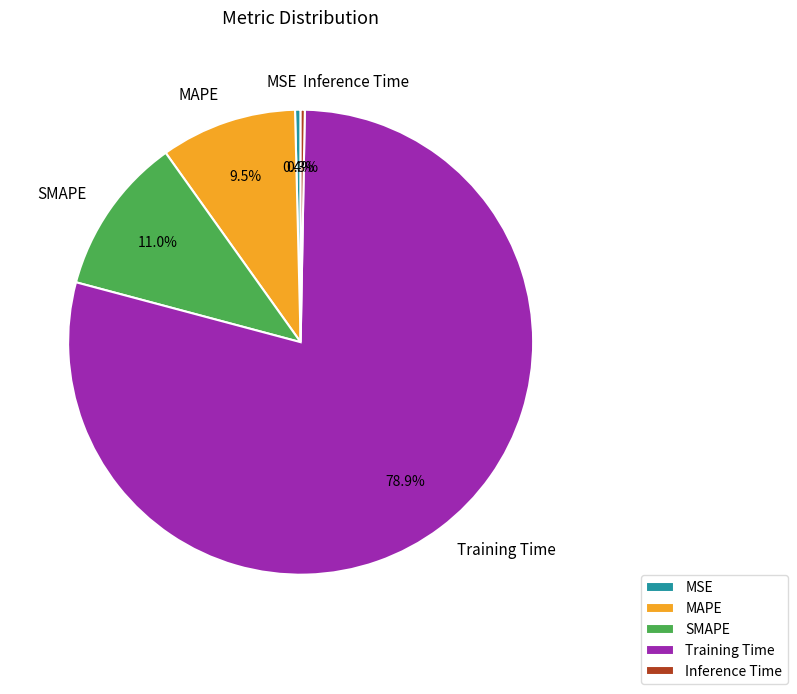

What is the largest slice in the pie chart?

Training Time